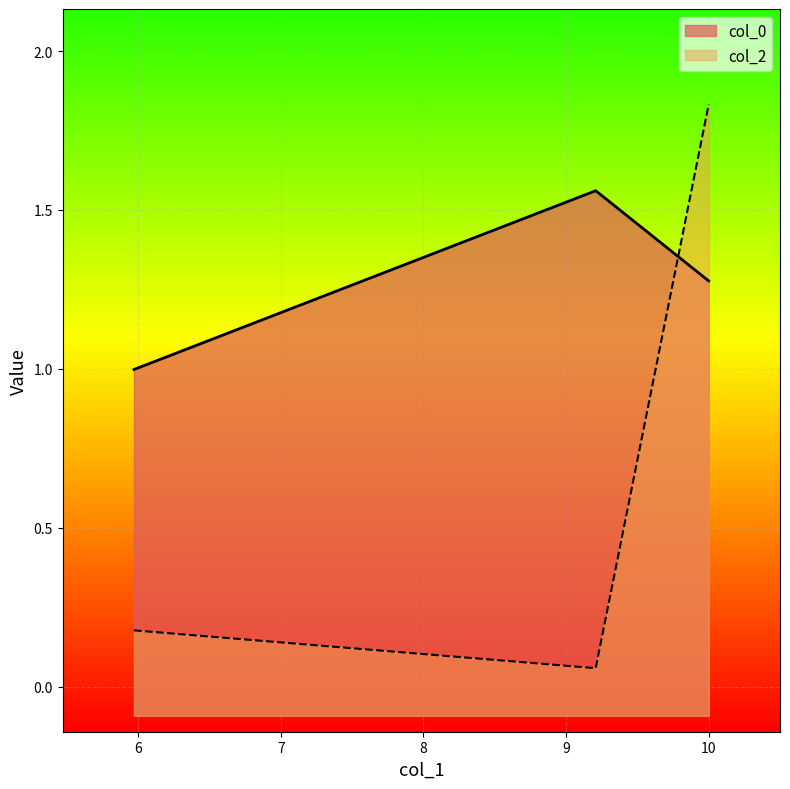

Which category has the highest value in the col_2 series?

10